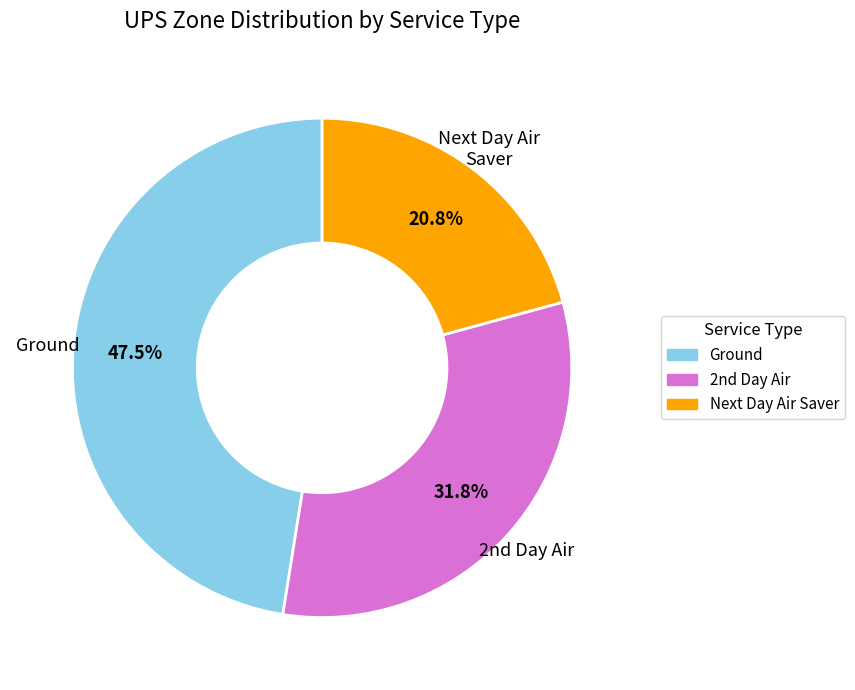

Which category has the smallest portion of the pie?

Next Day Air Saver